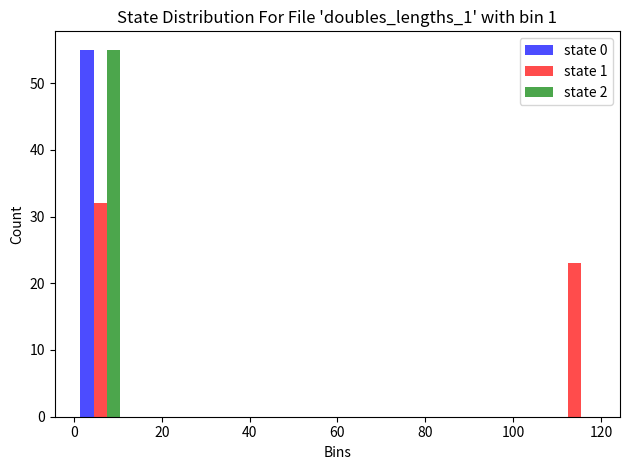

What is the height of the state 0 bar covering 0 to 12 on the x-axis? The values are not printed on the chart, so give them approximately, as read against the axis.

55